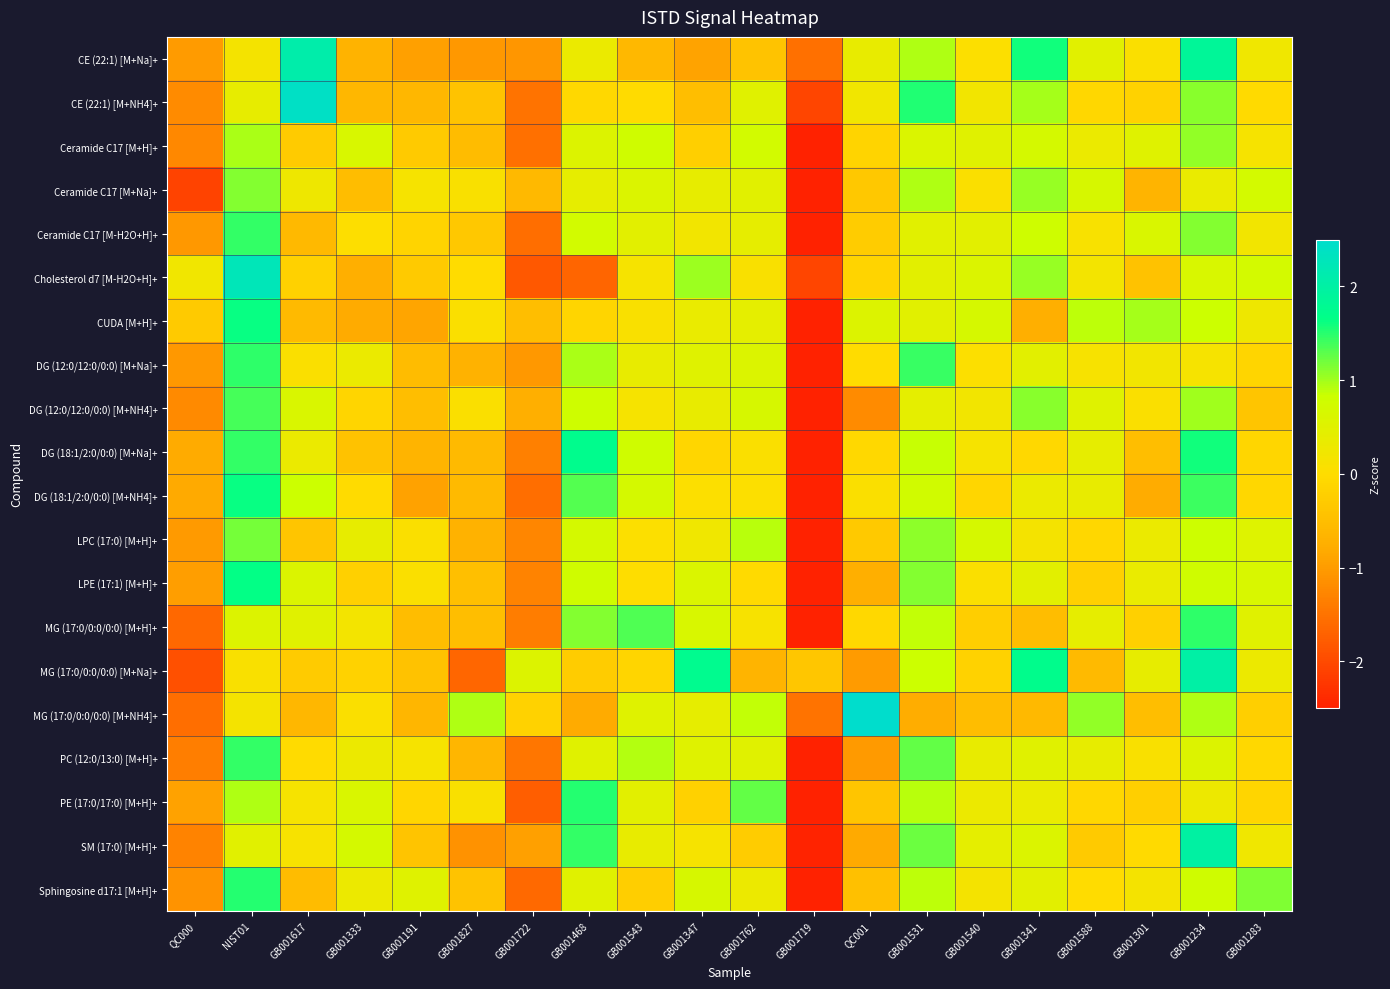

Reading left to right, what are all the values shown in this chart?

CE (22:1) [M+Na]+: QC000=-1.0	NIST01=0.2	GB001617=2.1	GB001333=-0.7	GB001191=-0.9	GB001827=-1.0	GB001722=-1.1	GB001468=0.3	GB001543=-0.6	GB001347=-0.9	GB001762=-0.4	GB001719=-1.5	QC001=0.4	GB001531=0.9	GB001540=0.0	GB001341=1.6	GB001588=0.5	GB001301=0.1	GB001234=1.9	GB001283=0.2
CE (22:1) [M+NH4]+: QC000=-1.2	NIST01=0.4	GB001617=2.4	GB001333=-0.6	GB001191=-0.6	GB001827=-0.4	GB001722=-1.5	GB001468=-0.1	GB001543=-0.0	GB001347=-0.5	GB001762=0.5	GB001719=-2.1	QC001=0.2	GB001531=1.5	GB001540=0.2	GB001341=1.0	GB001588=-0.1	GB001301=-0.2	GB001234=1.1	GB001283=-0.0
Ceramide C17 [M+H]+: QC000=-1.2	NIST01=1.0	GB001617=-0.3	GB001333=0.6	GB001191=-0.3	GB001827=-0.5	GB001722=-1.5	GB001468=0.6	GB001543=0.8	GB001347=-0.2	GB001762=0.7	GB001719=-3.2	QC001=-0.2	GB001531=0.6	GB001540=0.5	GB001341=0.7	GB001588=0.3	GB001301=0.5	GB001234=1.1	GB001283=0.2
Ceramide C17 [M+Na]+: QC000=-2.1	NIST01=1.1	GB001617=0.3	GB001333=-0.5	GB001191=0.1	GB001827=0.1	GB001722=-0.6	GB001468=0.4	GB001543=0.6	GB001347=0.4	GB001762=0.5	GB001719=-3.0	QC001=-0.3	GB001531=0.9	GB001540=0.1	GB001341=1.0	GB001588=0.7	GB001301=-0.7	GB001234=0.3	GB001283=0.7
Ceramide C17 [M-H2O+H]+: QC000=-1.0	NIST01=1.5	GB001617=-0.6	GB001333=0.0	GB001191=-0.1	GB001827=-0.3	GB001722=-1.6	GB001468=0.7	GB001543=0.5	GB001347=0.2	GB001762=0.4	GB001719=-3.2	QC001=-0.3	GB001531=0.5	GB001540=0.5	GB001341=0.8	GB001588=0.1	GB001301=0.6	GB001234=1.1	GB001283=0.2
Cholesterol d7 [M-H2O+H]+: QC000=0.2	NIST01=2.3	GB001617=-0.2	GB001333=-0.7	GB001191=-0.3	GB001827=-0.0	GB001722=-1.8	GB001468=-1.7	GB001543=0.1	GB001347=1.0	GB001762=0.1	GB001719=-2.1	QC001=-0.2	GB001531=0.5	GB001540=0.6	GB001341=1.0	GB001588=0.2	GB001301=-0.4	GB001234=0.6	GB001283=0.7
CUDA [M+H]+: QC000=-0.3	NIST01=1.6	GB001617=-0.5	GB001333=-0.8	GB001191=-0.9	GB001827=0.1	GB001722=-0.5	GB001468=-0.1	GB001543=0.1	GB001347=0.4	GB001762=0.4	GB001719=-3.3	QC001=0.5	GB001531=0.5	GB001540=0.7	GB001341=-0.7	GB001588=0.9	GB001301=1.0	GB001234=0.8	GB001283=0.3
DG (12:0/12:0/0:0) [M+Na]+: QC000=-1.0	NIST01=1.5	GB001617=0.1	GB001333=0.3	GB001191=-0.5	GB001827=-0.7	GB001722=-1.0	GB001468=1.0	GB001543=0.4	GB001347=0.5	GB001762=0.6	GB001719=-3.3	QC001=-0.0	GB001531=1.4	GB001540=0.0	GB001341=0.5	GB001588=0.1	GB001301=0.2	GB001234=0.1	GB001283=-0.1
DG (12:0/12:0/0:0) [M+NH4]+: QC000=-1.2	NIST01=1.4	GB001617=0.6	GB001333=-0.1	GB001191=-0.5	GB001827=0.1	GB001722=-0.7	GB001468=0.8	GB001543=0.1	GB001347=0.4	GB001762=0.7	GB001719=-3.2	QC001=-1.2	GB001531=0.4	GB001540=0.2	GB001341=1.1	GB001588=0.5	GB001301=0.1	GB001234=1.0	GB001283=-0.4
DG (18:1/2:0/0:0) [M+Na]+: QC000=-0.8	NIST01=1.5	GB001617=0.3	GB001333=-0.4	GB001191=-0.7	GB001827=-0.6	GB001722=-1.3	GB001468=1.7	GB001543=0.8	GB001347=-0.1	GB001762=0.1	GB001719=-2.7	QC001=-0.1	GB001531=0.8	GB001540=0.2	GB001341=-0.1	GB001588=0.4	GB001301=-0.5	GB001234=1.6	GB001283=-0.1
DG (18:1/2:0/0:0) [M+NH4]+: QC000=-0.8	NIST01=1.6	GB001617=0.8	GB001333=-0.0	GB001191=-0.9	GB001827=-0.5	GB001722=-1.5	GB001468=1.3	GB001543=0.7	GB001347=0.0	GB001762=0.0	GB001719=-2.6	QC001=0.1	GB001531=0.8	GB001540=-0.1	GB001341=0.3	GB001588=0.4	GB001301=-0.8	GB001234=1.4	GB001283=-0.1
LPC (17:0) [M+H]+: QC000=-1.0	NIST01=1.2	GB001617=-0.4	GB001333=0.4	GB001191=0.1	GB001827=-0.7	GB001722=-1.3	GB001468=0.7	GB001543=0.0	GB001347=0.2	GB001762=0.9	GB001719=-3.3	QC001=-0.3	GB001531=1.1	GB001540=0.7	GB001341=0.2	GB001588=-0.1	GB001301=0.3	GB001234=0.8	GB001283=0.5
LPE (17:1) [M+H]+: QC000=-1.0	NIST01=1.7	GB001617=0.6	GB001333=-0.2	GB001191=0.1	GB001827=-0.5	GB001722=-1.3	GB001468=0.8	GB001543=0.0	GB001347=0.6	GB001762=-0.1	GB001719=-3.1	QC001=-0.7	GB001531=1.1	GB001540=0.1	GB001341=0.5	GB001588=-0.2	GB001301=0.3	GB001234=0.8	GB001283=0.6
MG (17:0/0:0/0:0) [M+H]+: QC000=-1.6	NIST01=0.6	GB001617=0.5	GB001333=0.2	GB001191=-0.5	GB001827=-0.5	GB001722=-1.4	GB001468=1.1	GB001543=1.3	GB001347=0.6	GB001762=0.1	GB001719=-2.7	QC001=-0.1	GB001531=0.9	GB001540=-0.2	GB001341=-0.5	GB001588=0.4	GB001301=-0.2	GB001234=1.5	GB001283=0.5
MG (17:0/0:0/0:0) [M+Na]+: QC000=-1.9	NIST01=0.1	GB001617=-0.3	GB001333=-0.2	GB001191=-0.4	GB001827=-1.7	GB001722=0.6	GB001468=-0.3	GB001543=-0.1	GB001347=1.7	GB001762=-0.7	GB001719=-0.4	QC001=-1.0	GB001531=0.8	GB001540=-0.2	GB001341=1.7	GB001588=-0.6	GB001301=0.4	GB001234=2.0	GB001283=0.3
MG (17:0/0:0/0:0) [M+NH4]+: QC000=-1.6	NIST01=0.2	GB001617=-0.6	GB001333=0.1	GB001191=-0.6	GB001827=0.9	GB001722=-0.2	GB001468=-0.8	GB001543=0.5	GB001347=0.4	GB001762=0.9	GB001719=-1.5	QC001=2.9	GB001531=-0.8	GB001540=-0.5	GB001341=-0.6	GB001588=1.1	GB001301=-0.5	GB001234=0.9	GB001283=-0.2
PC (12:0/13:0) [M+H]+: QC000=-1.4	NIST01=1.4	GB001617=-0.0	GB001333=0.3	GB001191=0.2	GB001827=-0.6	GB001722=-1.5	GB001468=0.5	GB001543=0.9	GB001347=0.5	GB001762=0.5	GB001719=-2.9	QC001=-1.0	GB001531=1.3	GB001540=0.4	GB001341=0.5	GB001588=0.4	GB001301=0.1	GB001234=0.5	GB001283=-0.1
PE (17:0/17:0) [M+H]+: QC000=-0.9	NIST01=0.9	GB001617=0.1	GB001333=0.6	GB001191=-0.1	GB001827=0.1	GB001722=-1.8	GB001468=1.5	GB001543=0.4	GB001347=-0.2	GB001762=1.3	GB001719=-3.1	QC001=-0.4	GB001531=0.9	GB001540=0.3	GB001341=0.3	GB001588=-0.1	GB001301=-0.2	GB001234=0.3	GB001283=-0.1
SM (17:0) [M+H]+: QC000=-1.3	NIST01=0.5	GB001617=0.1	GB001333=0.7	GB001191=-0.4	GB001827=-1.1	GB001722=-1.0	GB001468=1.5	GB001543=0.4	GB001347=0.1	GB001762=-0.3	GB001719=-2.5	QC001=-0.8	GB001531=1.2	GB001540=0.4	GB001341=0.6	GB001588=-0.3	GB001301=-0.0	GB001234=2.0	GB001283=0.2
Sphingosine d17:1 [M+H]+: QC000=-1.1	NIST01=1.5	GB001617=-0.5	GB001333=0.3	GB001191=0.5	GB001827=-0.4	GB001722=-1.6	GB001468=0.5	GB001543=-0.2	GB001347=0.7	GB001762=0.3	GB001719=-3.0	QC001=-0.5	GB001531=0.9	GB001540=0.2	GB001341=0.5	GB001588=-0.0	GB001301=0.2	GB001234=0.8	GB001283=1.1